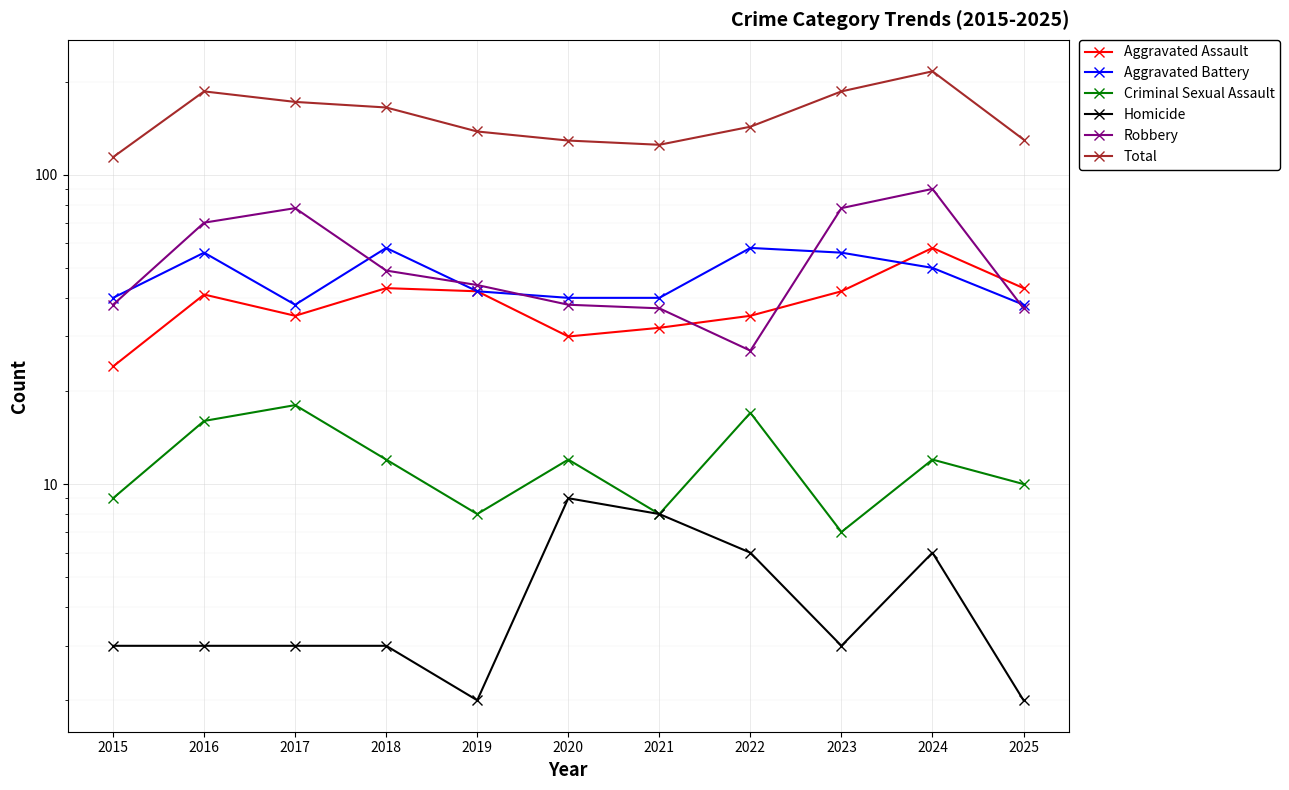

True or false: Criminal Sexual Assault has more than 0 interior local peaks.

True